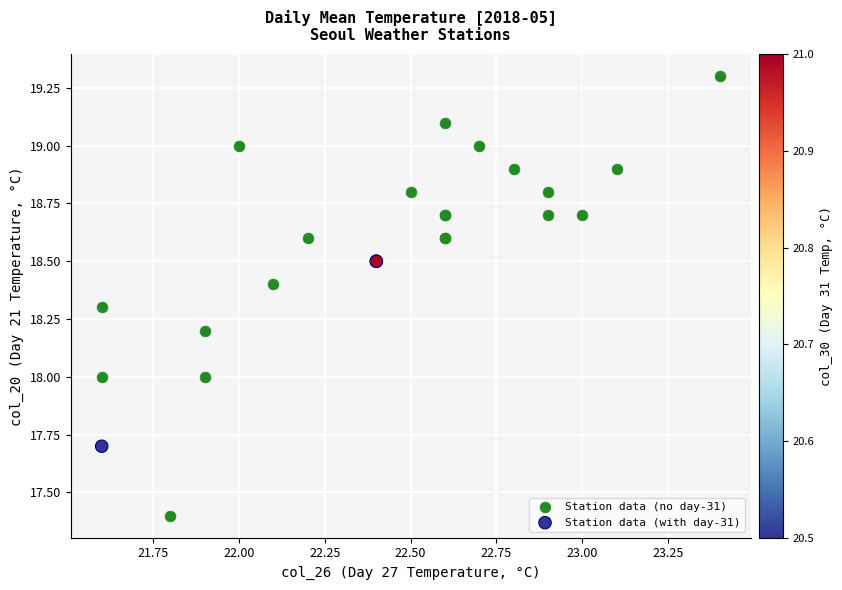

Which series contains the lowest Y value?

Station data (no day-31)